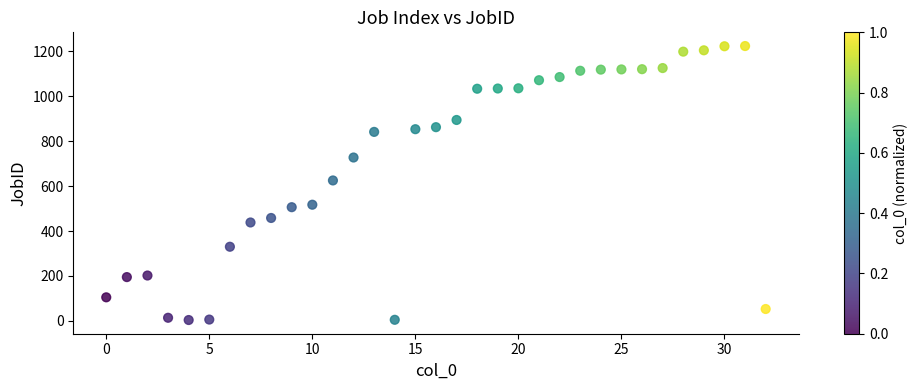

What is the range of Y values (max minus min)?

1219